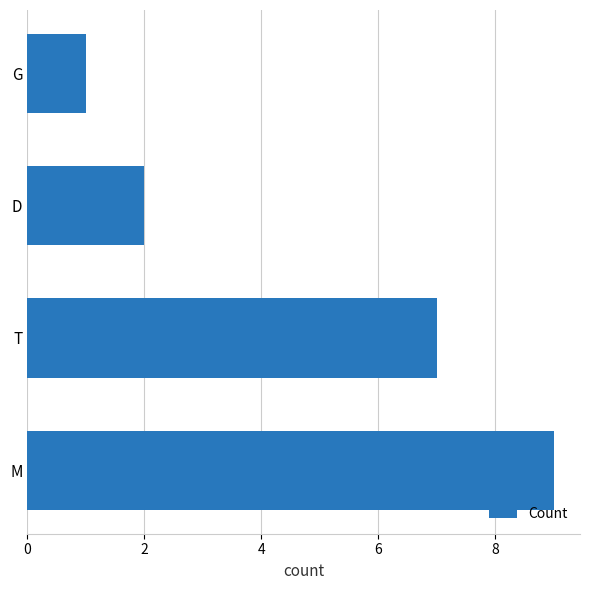

At which label is the value closest to 5?

T